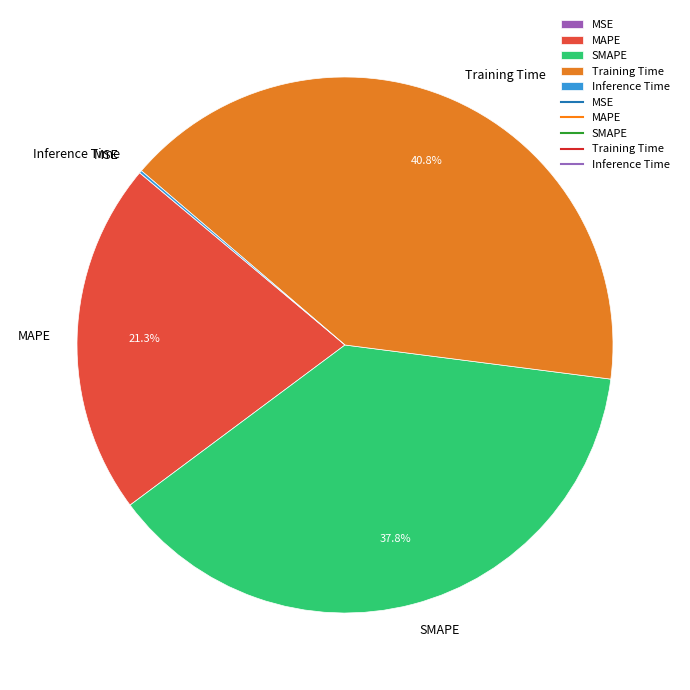

Between SMAPE and Training Time, which is larger?

Training Time